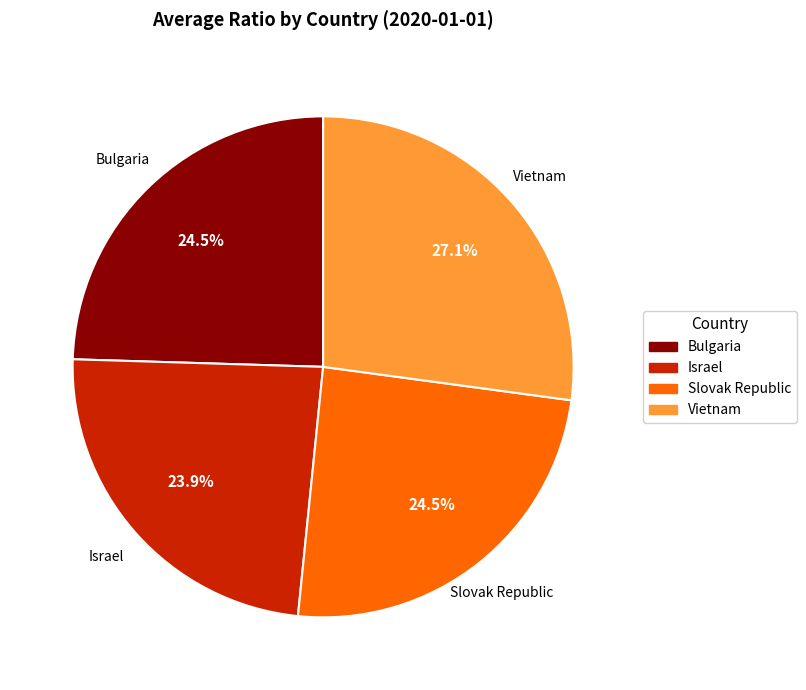

Which slice is the largest?

Vietnam